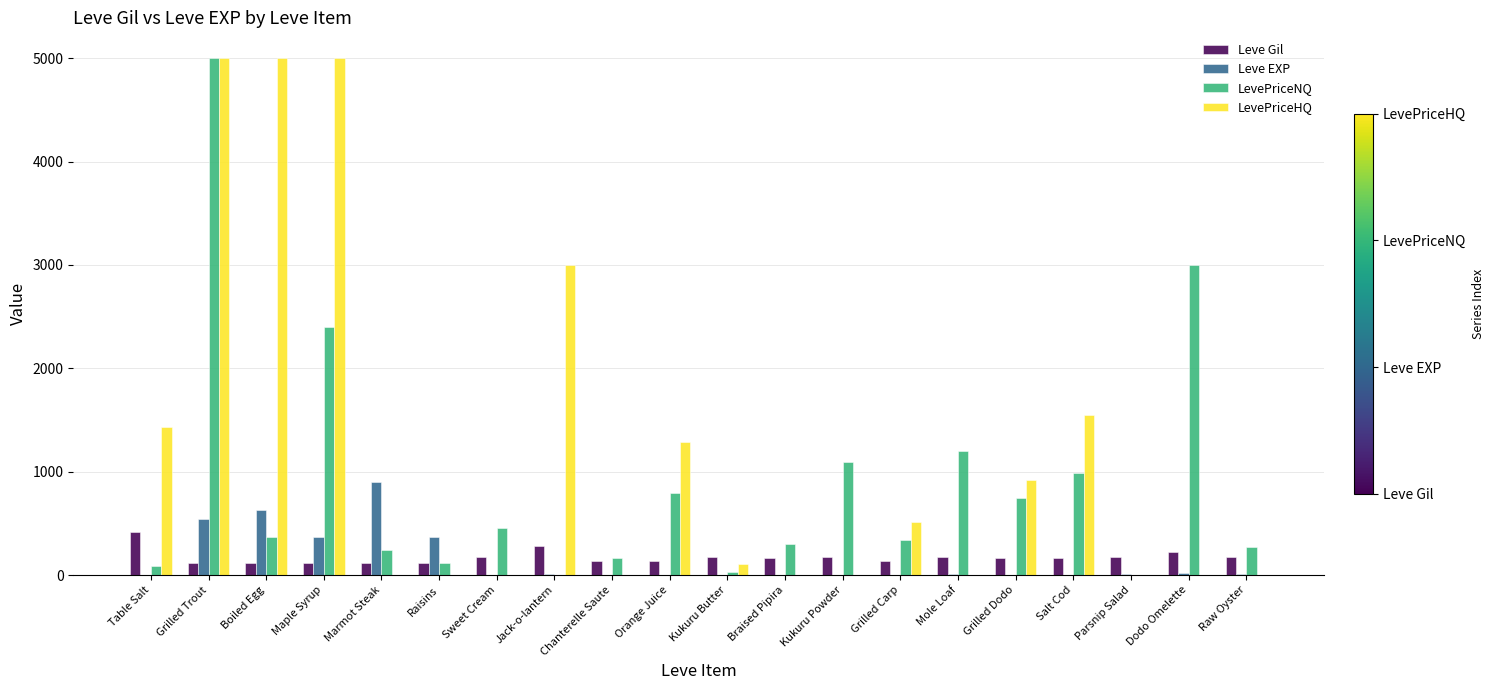

What is the sum of all LevePriceNQ values?

17593